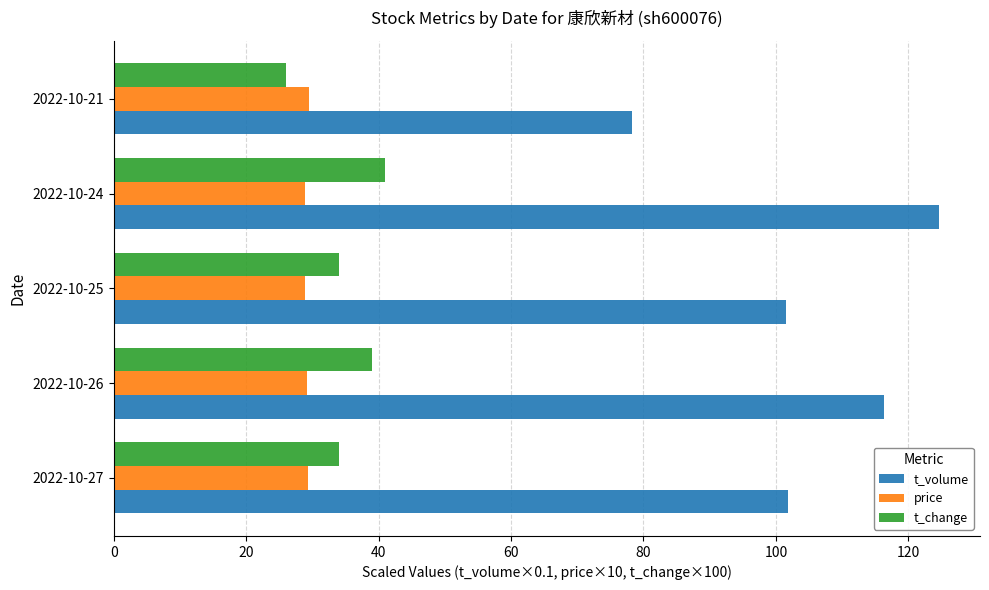

What is the difference between the second highest and minimum values in the price series?

0.4